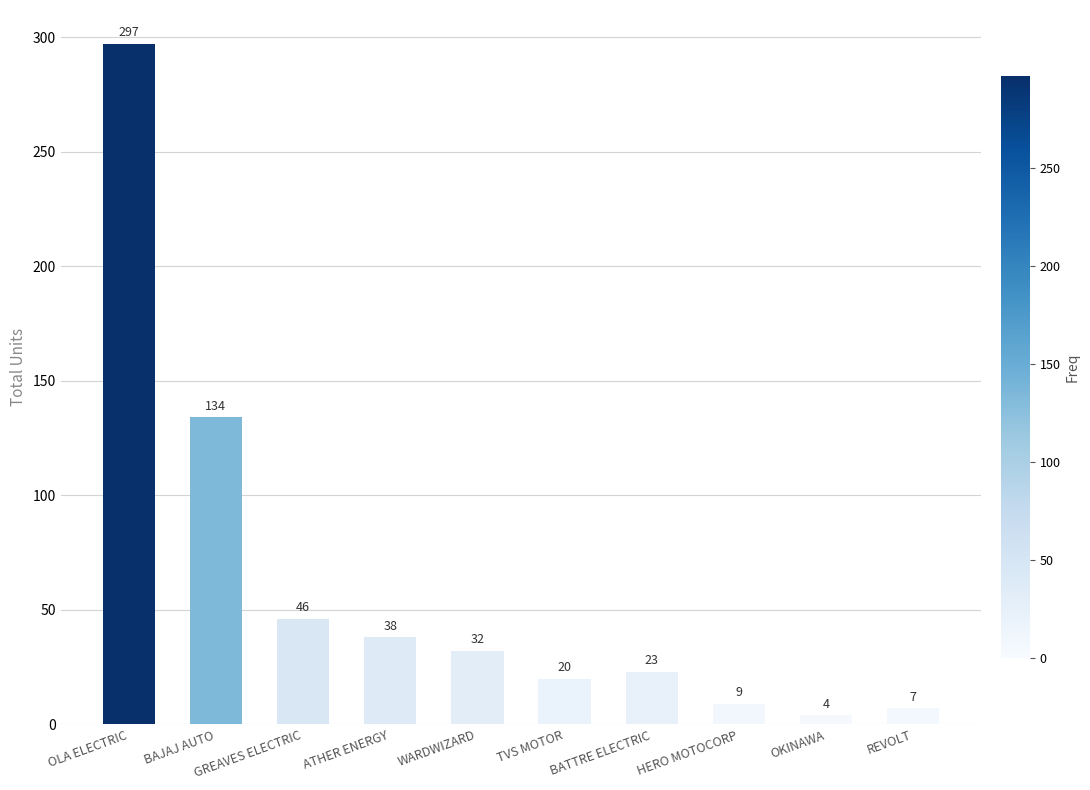

List the labels in order of value, largest first.

OLA ELECTRIC, BAJAJ AUTO, GREAVES ELECTRIC, ATHER ENERGY, WARDWIZARD, BATTRE ELECTRIC, TVS MOTOR, HERO MOTOCORP, REVOLT, OKINAWA